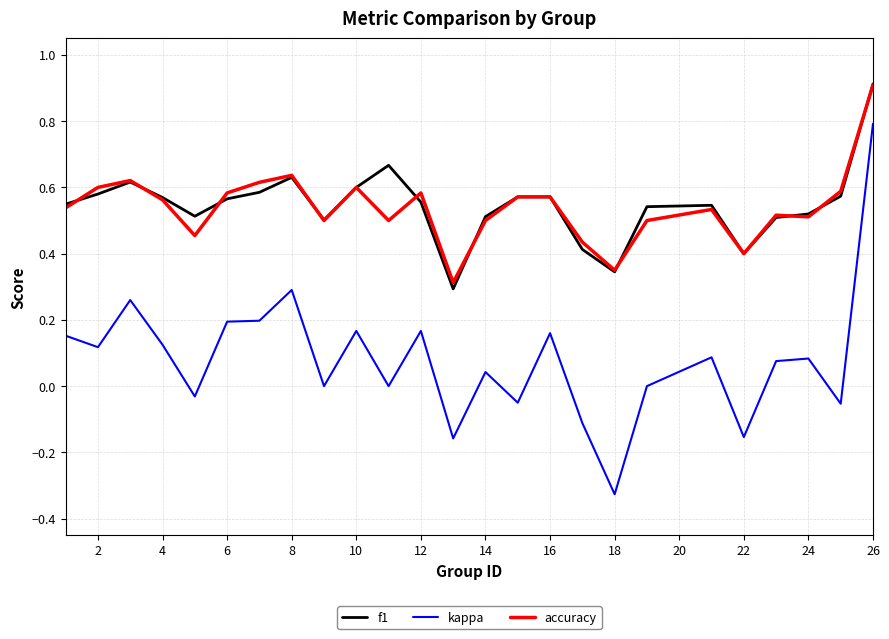

True or false: kappa and f1 cross at least once.

False